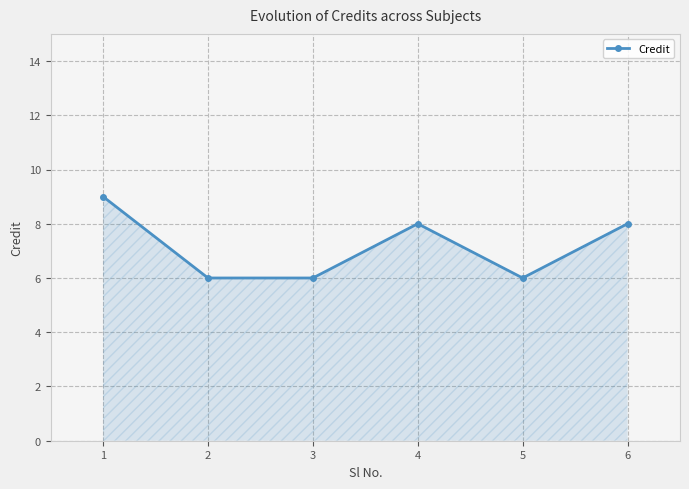

Does the chart have visible grid lines?

Yes